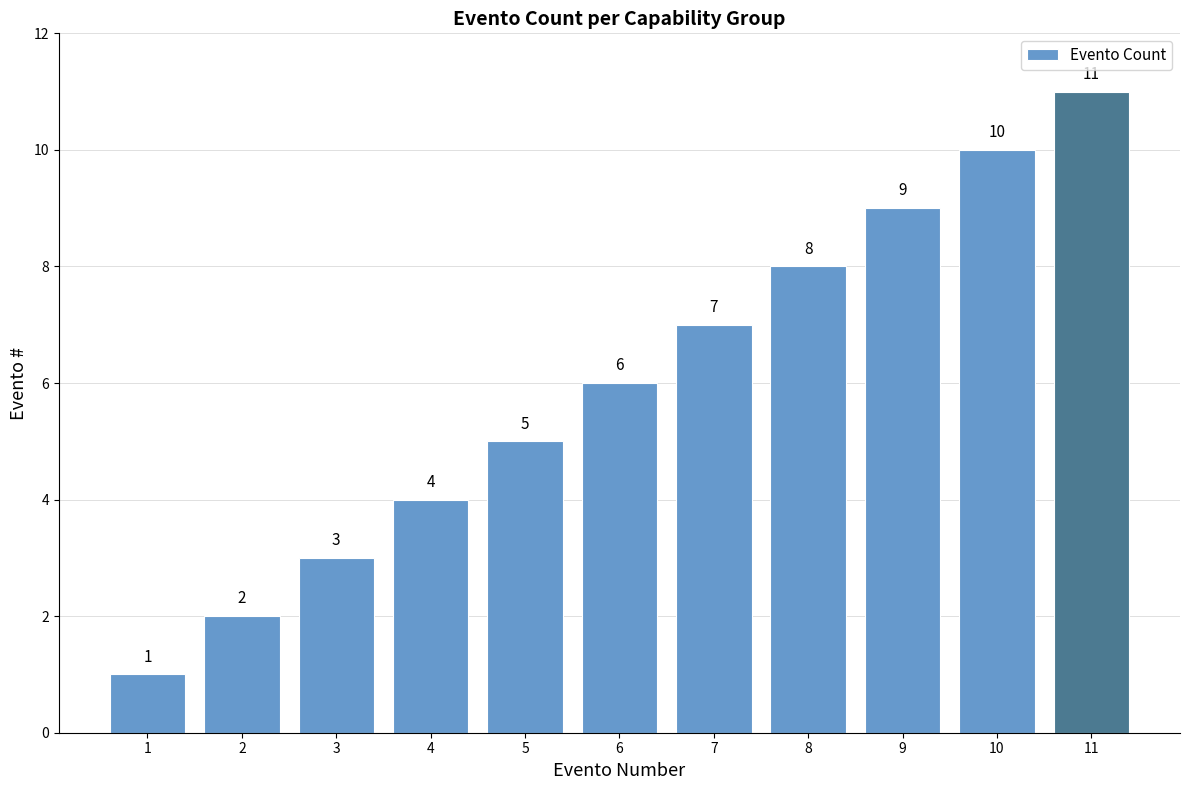

Does the chart contain any negative values?

No